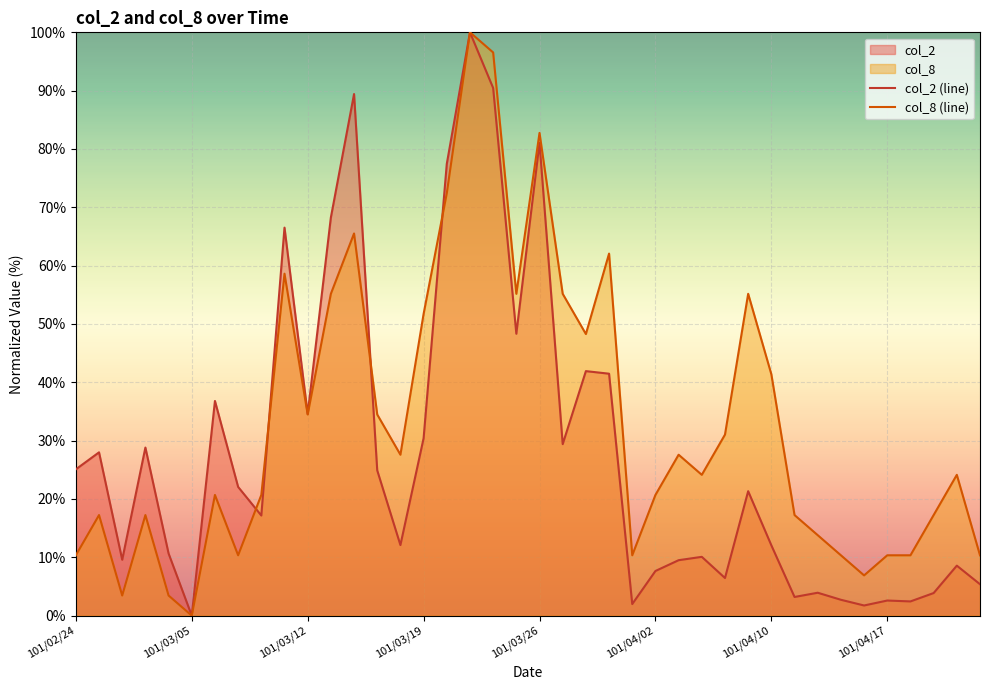

What value does the col_2 (line) series have at 24?

2.0